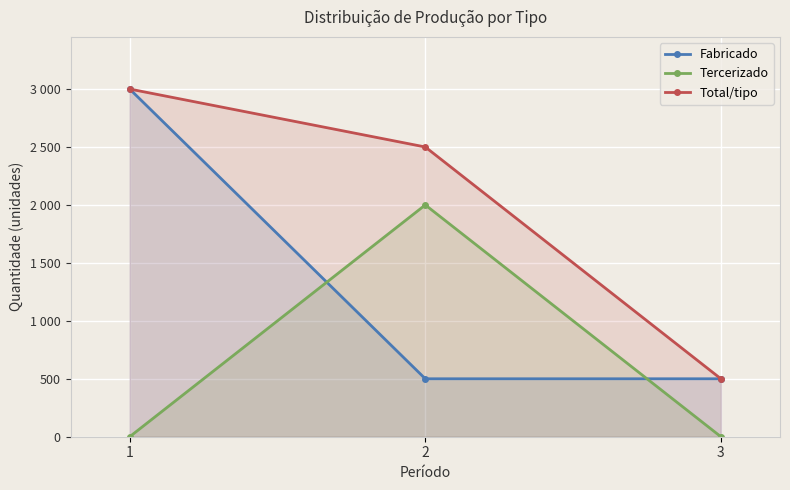

Reading left to right, list all the values displayed in this chart.

Fabricado: 3000	500	500
Tercerizado: 0	2000	0
Total/tipo: 3000	2500	500